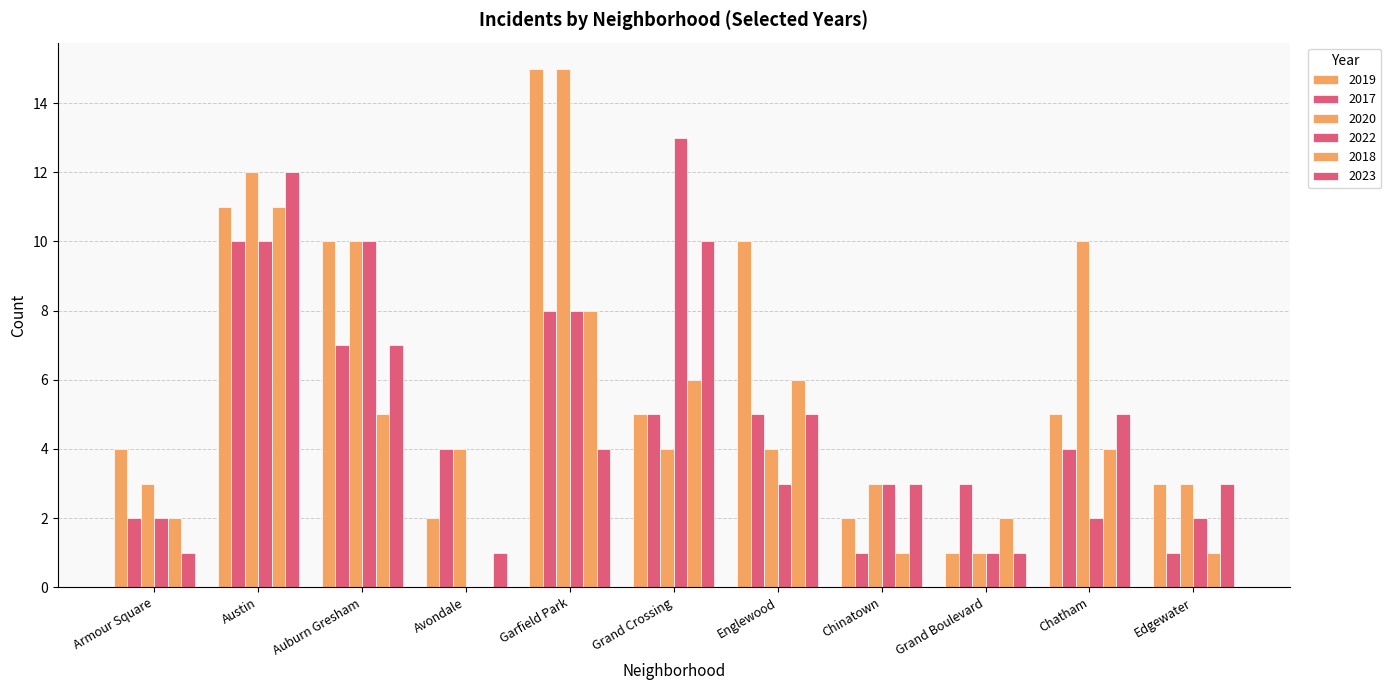

Count the number of categories in the chart.

11